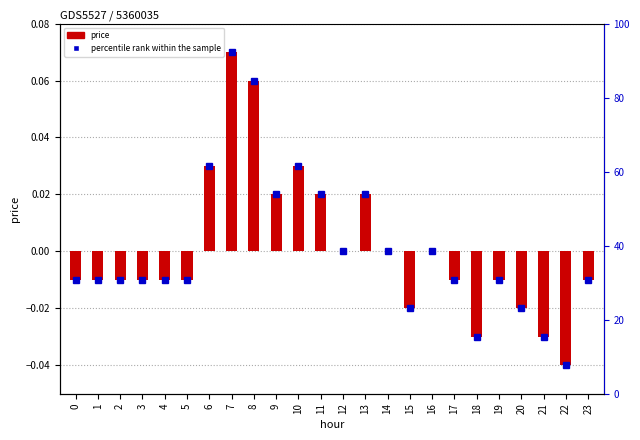

What is the value of the percentile rank within the sample bar at the 23rd from the left?

7.7